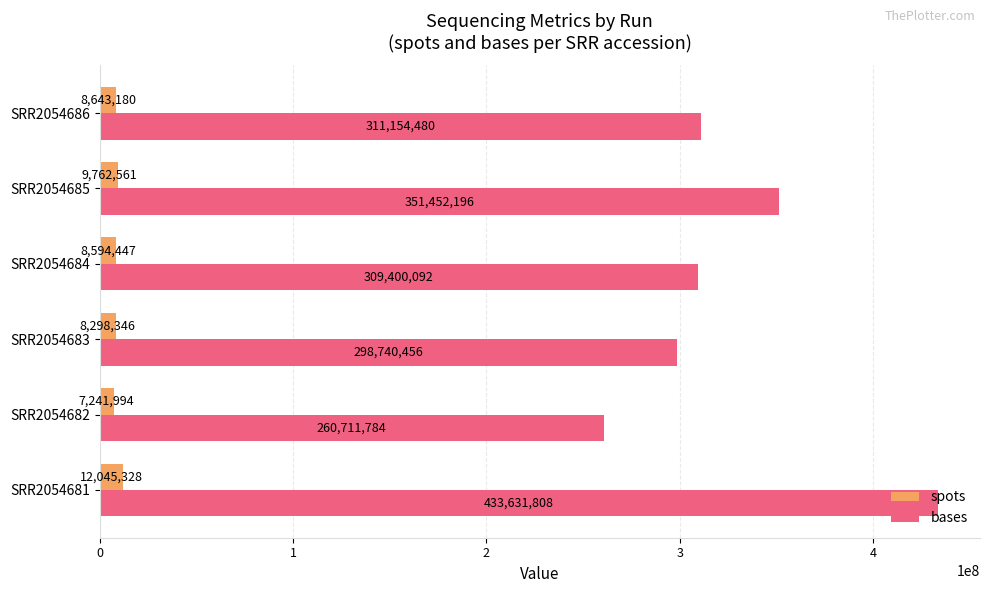

What are all the series names shown in the legend?

spots, bases